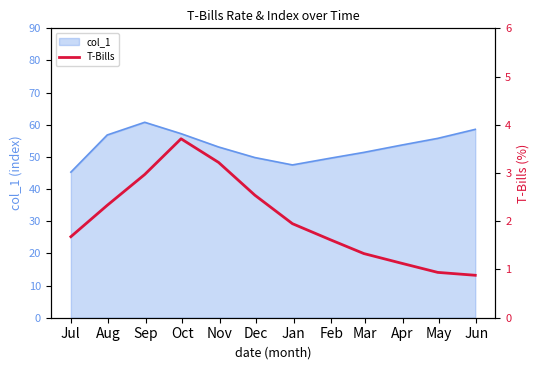

What is the minimum value for col_1?

45.3